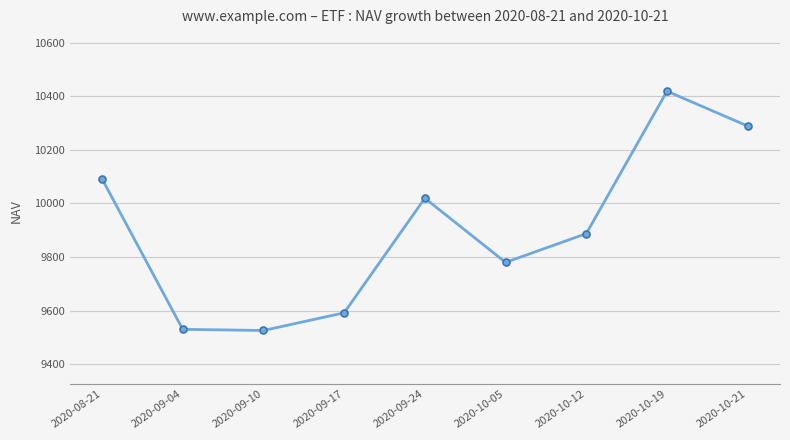

How many categories are shown in the chart?

9